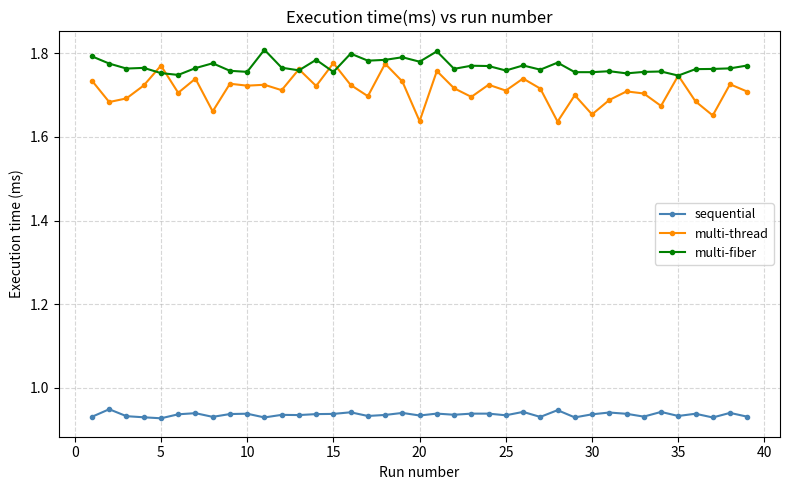

Count the multi-thread values in the range 1 to 2.

39